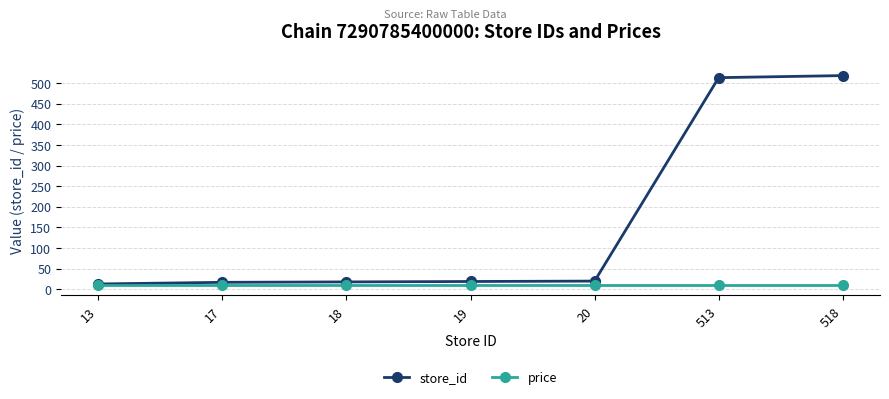

Is the value of price at 19 greater than the value of store_id at 17?

No